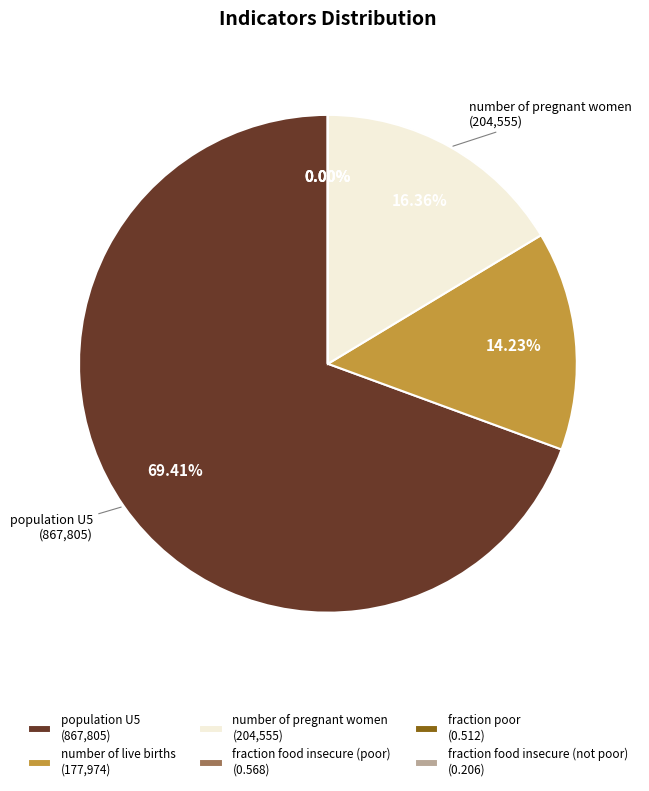

Does any single category account for the majority?

Yes